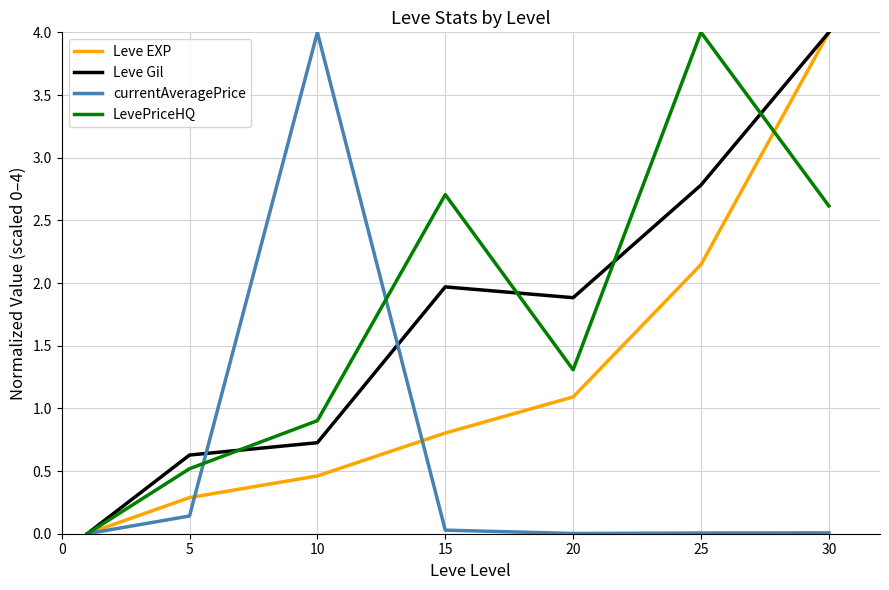

What is the highest value of the Leve EXP series?

4.0